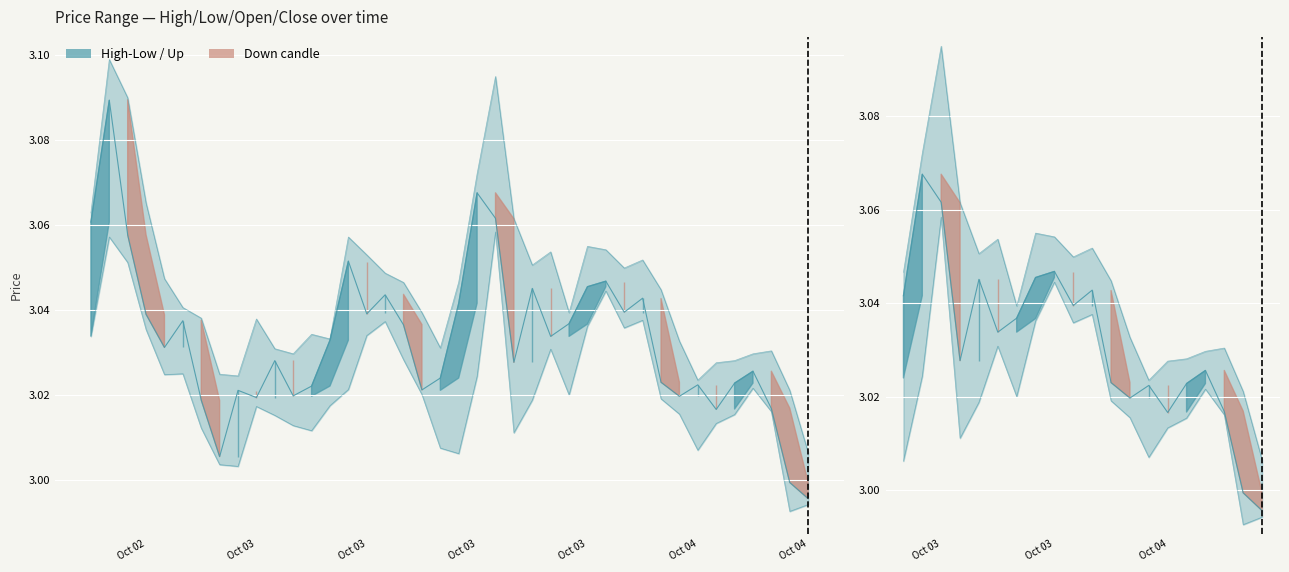

List the series in order of their overall mean, highest first.

High, Close price, Low